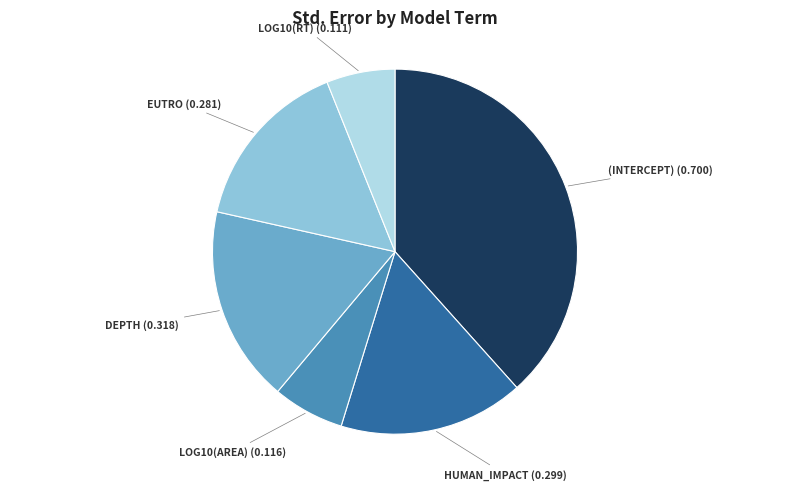

Is there a majority slice in this chart?

No